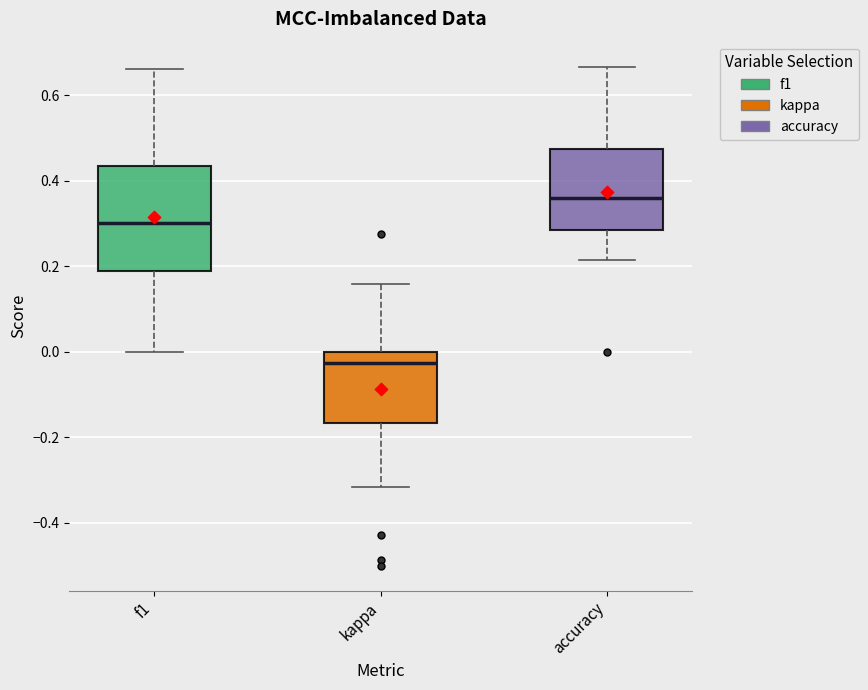

Where does the lower whisker of the box for accuracy end on the y-axis? The values are not printed on the chart, so give them approximately, as read against the axis.

0.22